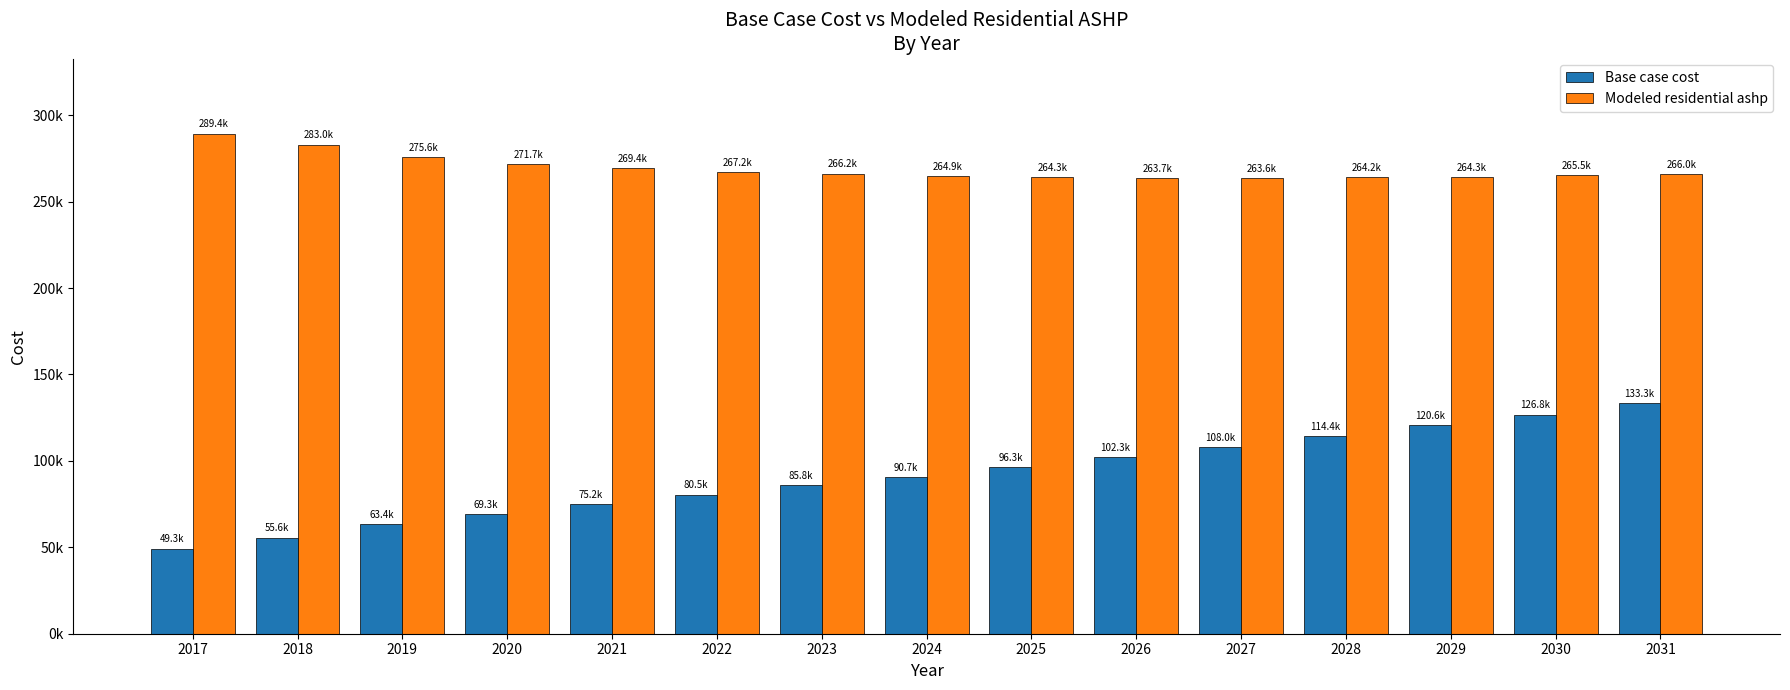

Are the bars horizontal?

No